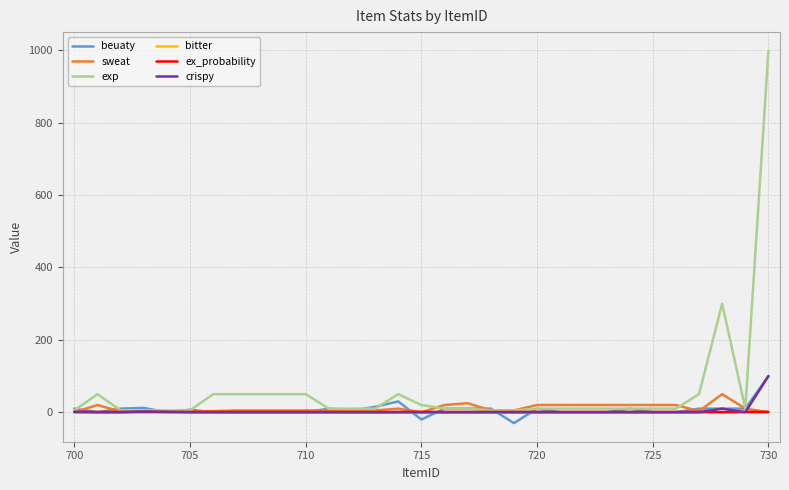

Which series has the largest range (max minus min)?

exp